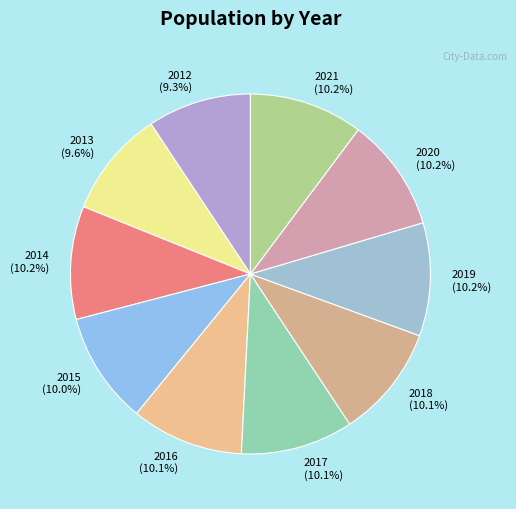

What is the total percentage of 2015 and 2020?

20.2%